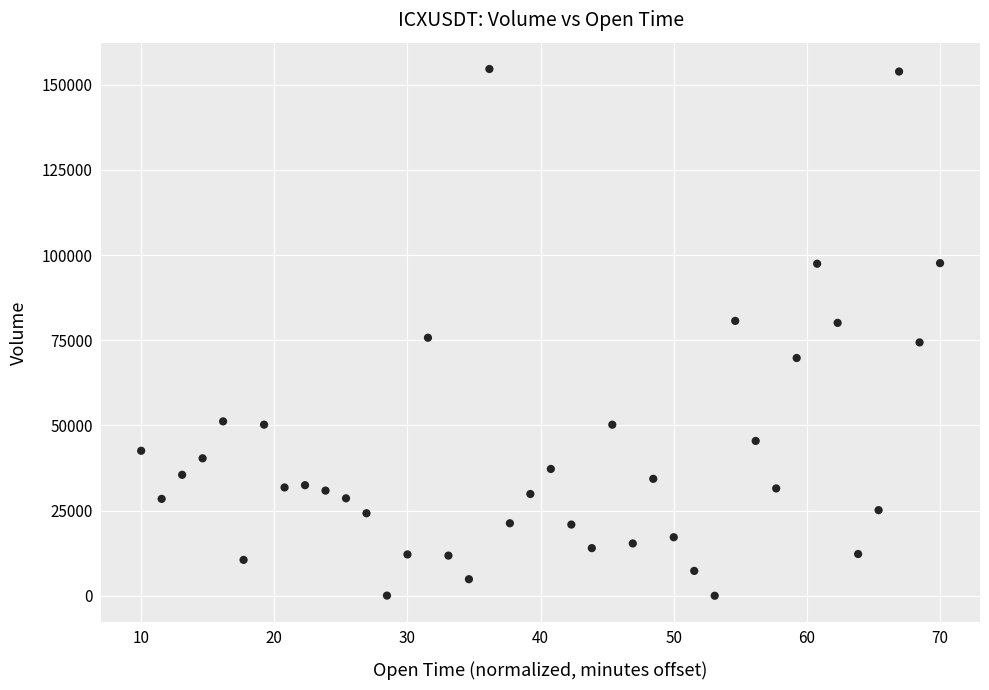

How many points are shown in the scatter plot?

40